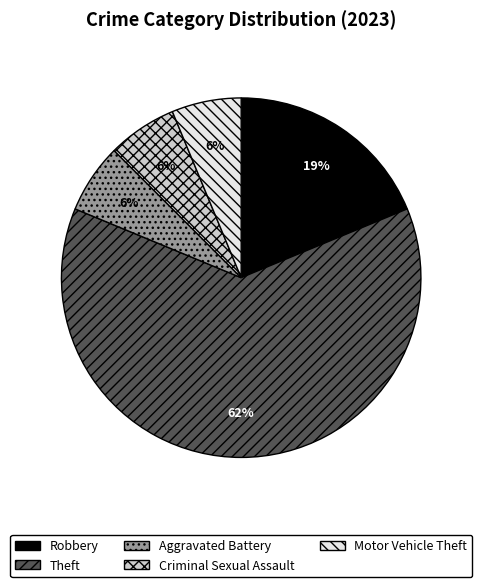

Is it true that Robbery is 10% of the pie?

False